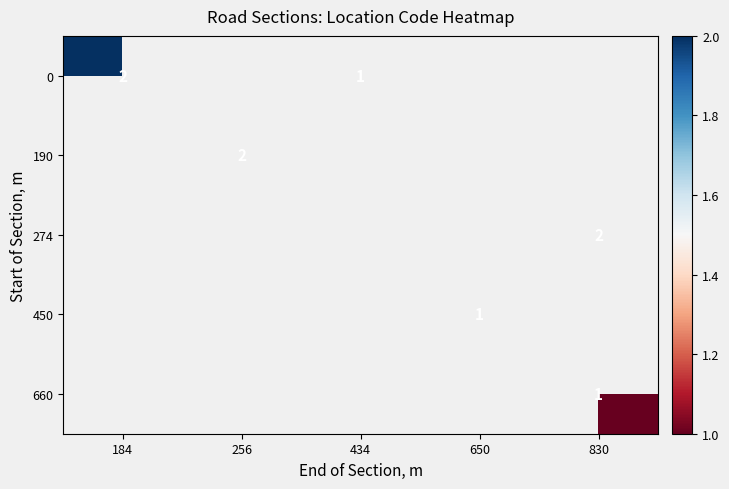

Count the number of data series in this chart.

5